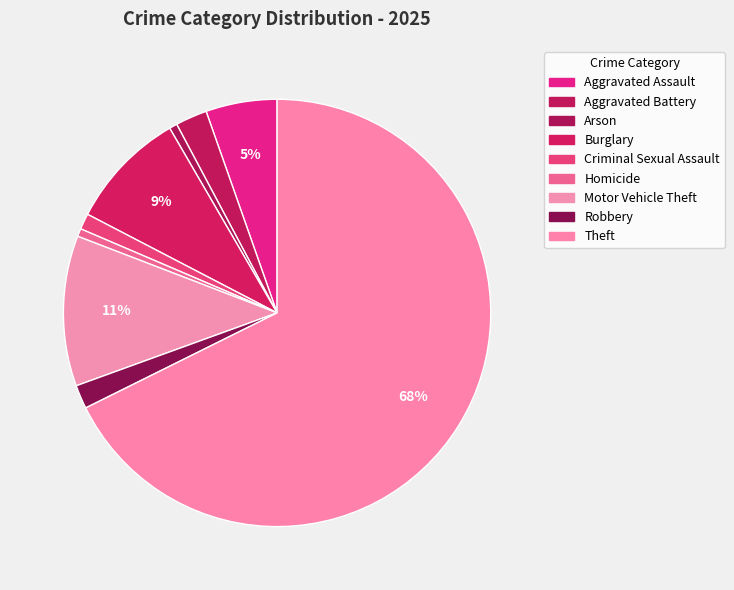

Count the number of slices in the pie.

9